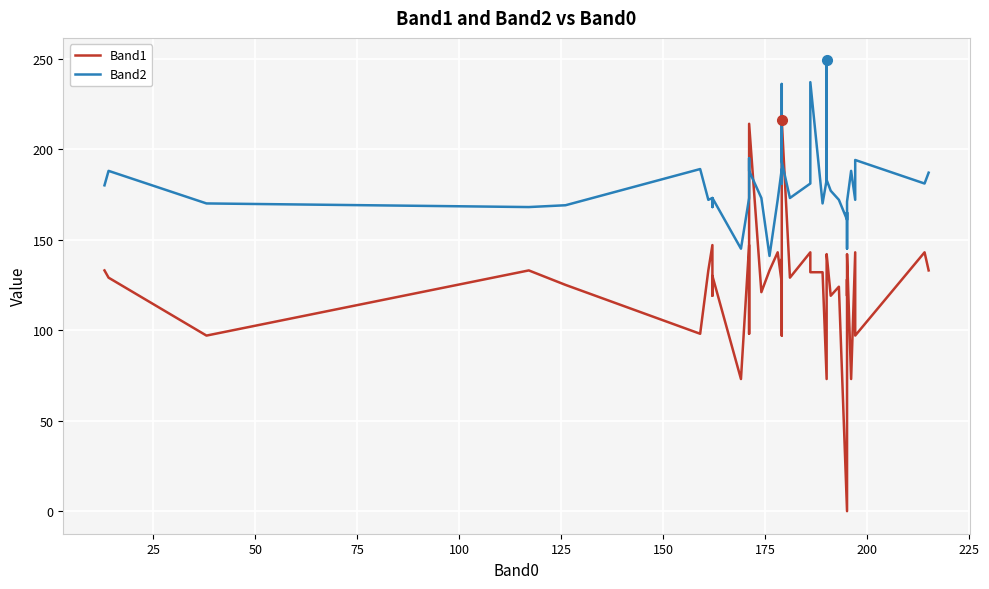

What is the average value of the Band1 series?

124